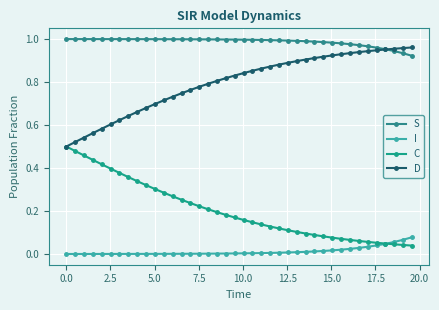

What is the average value of the C series?

0.2